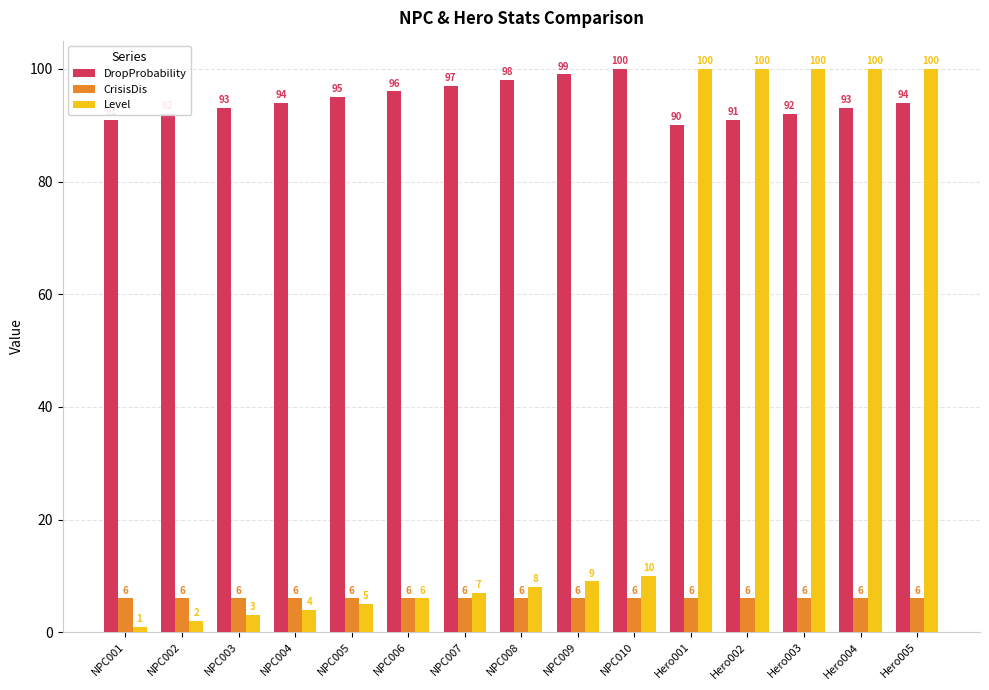

How many categories are shown in the chart?

15